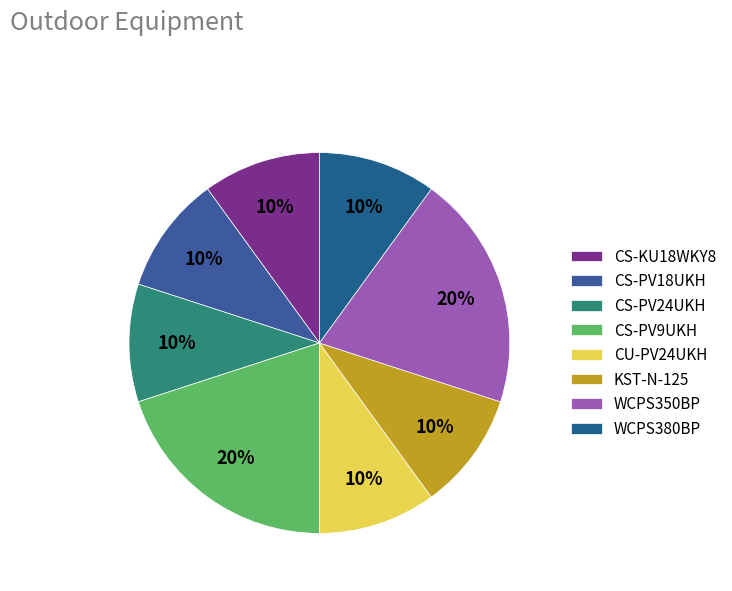

Is CU-PV24UKH the majority of the pie?

No